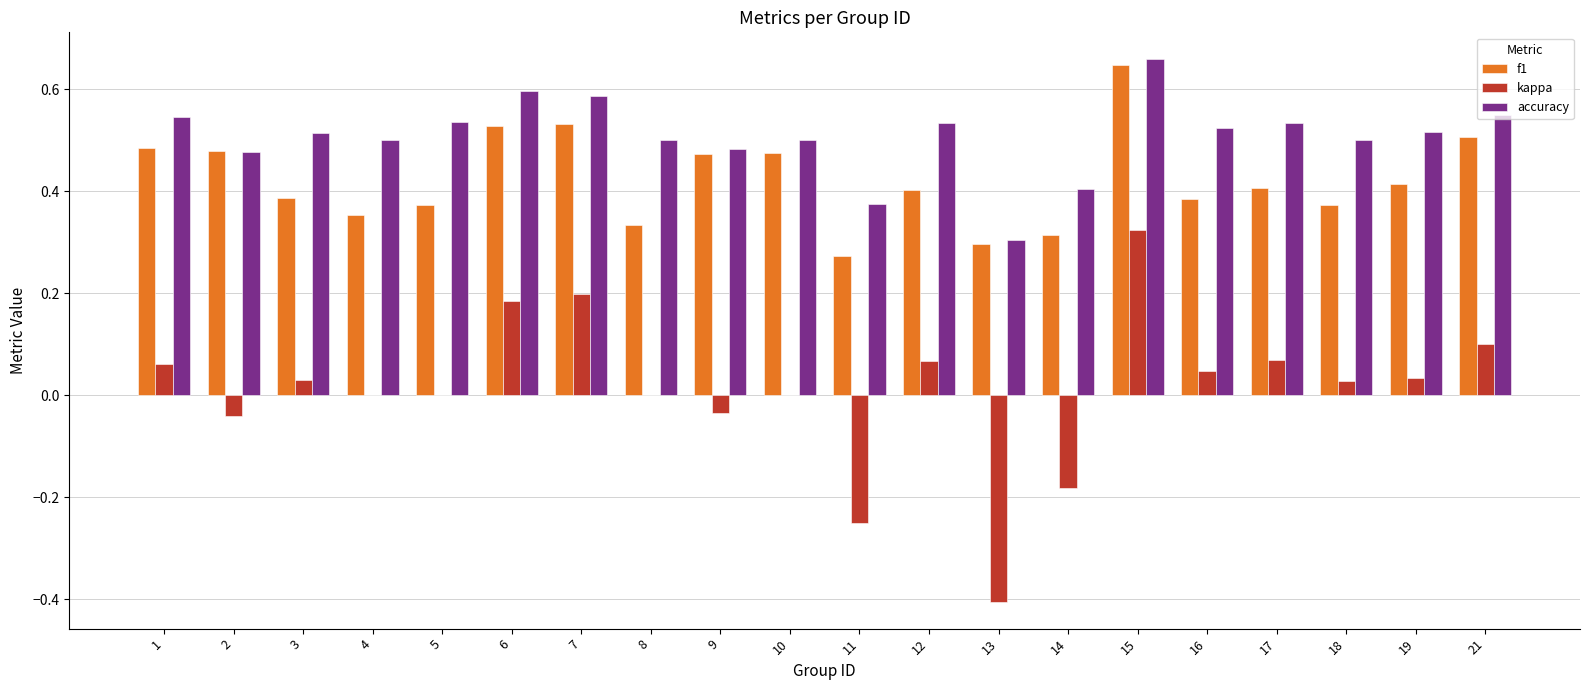

At which category is the sum across all series the highest?

15